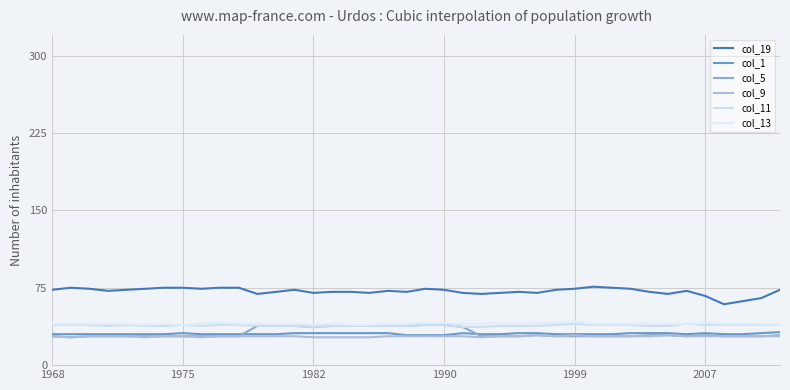

Count the col_1 values in the range 30 to 31.

36